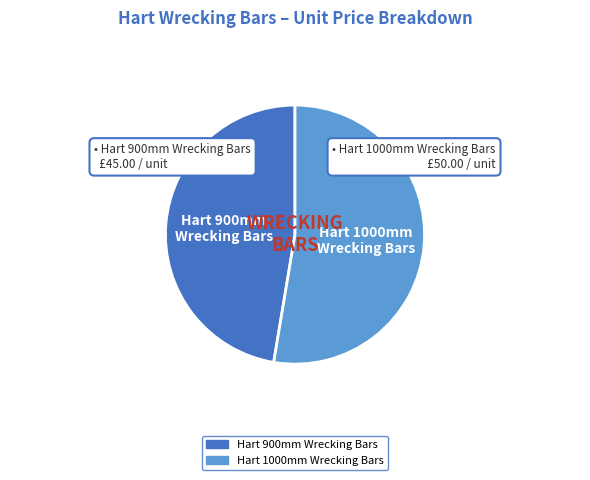

What is the largest slice in the pie chart?

Hart 1000mm Wrecking Bars